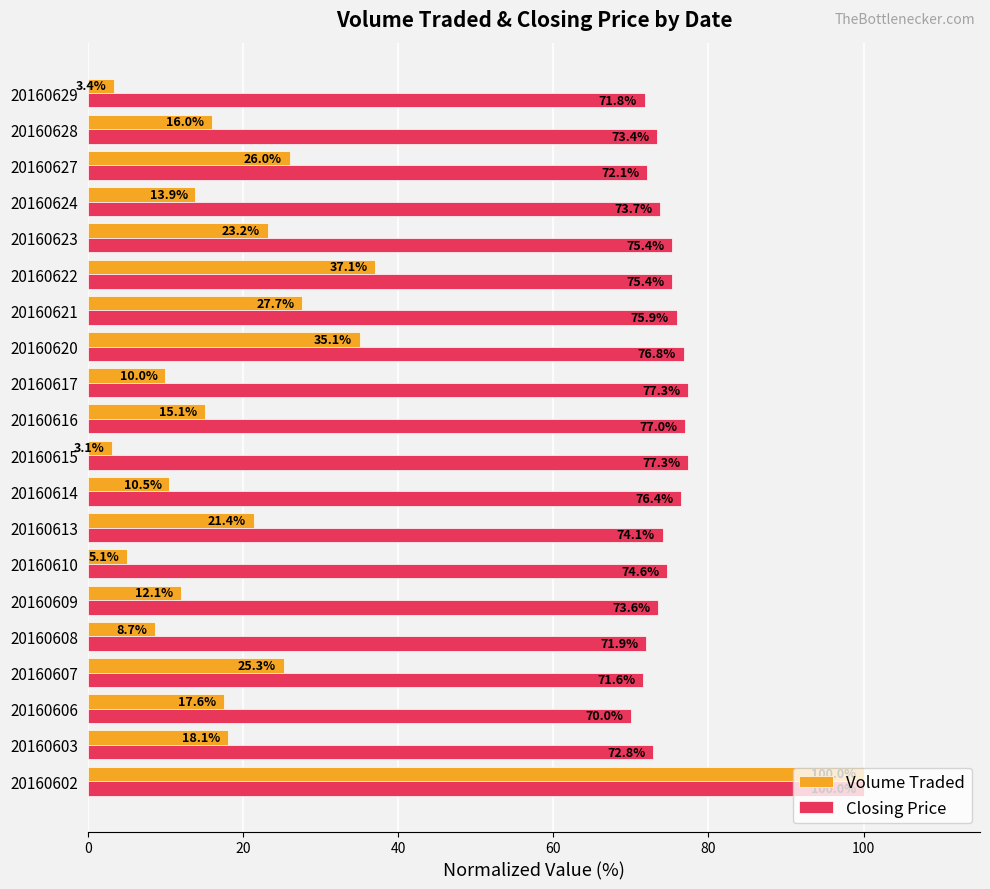

What is the difference between the maximum and minimum values in the Volume Traded series?

96.9